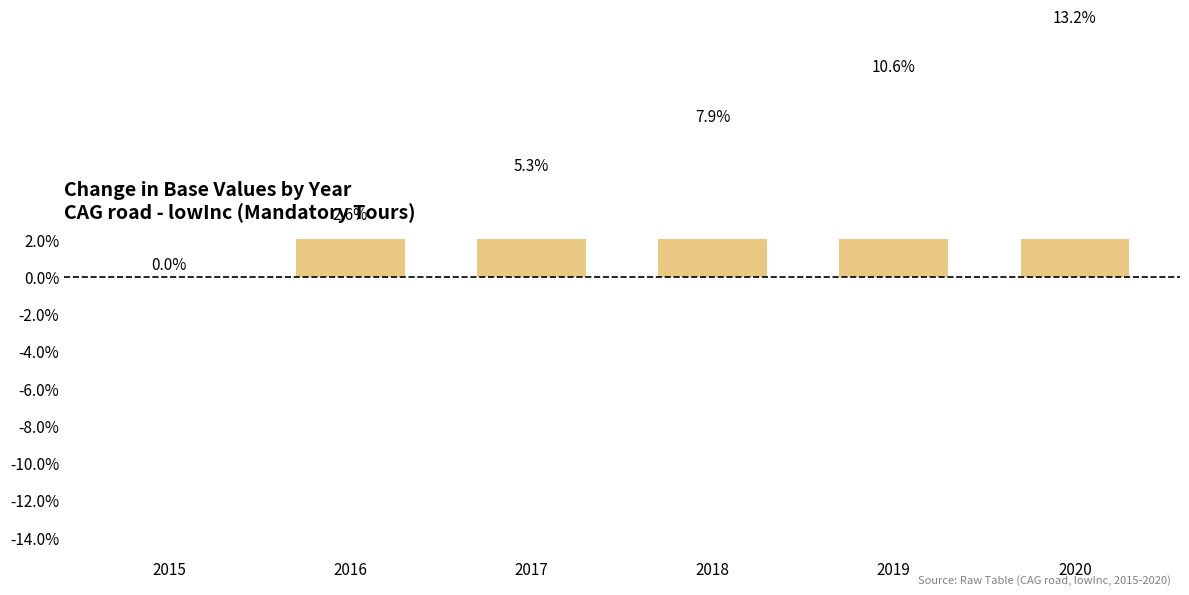

What is the value of the 3rd bar from the left?

0.1